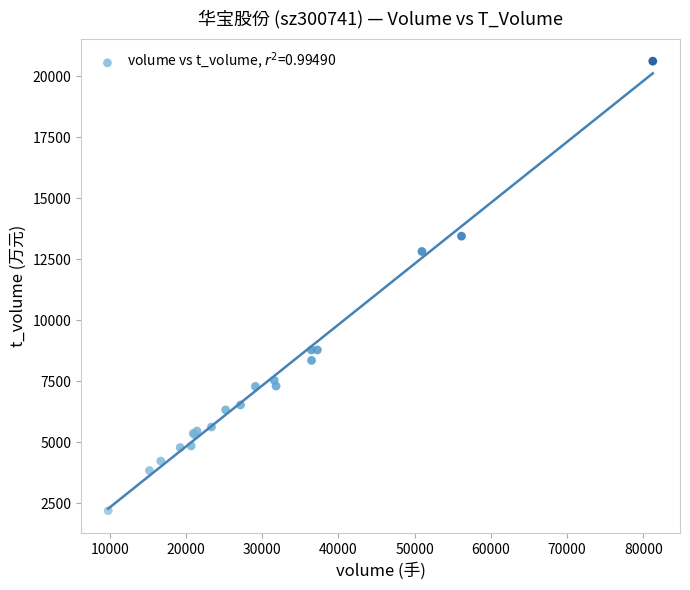

What Y value in the scatter plot is closest to 11412?

12826